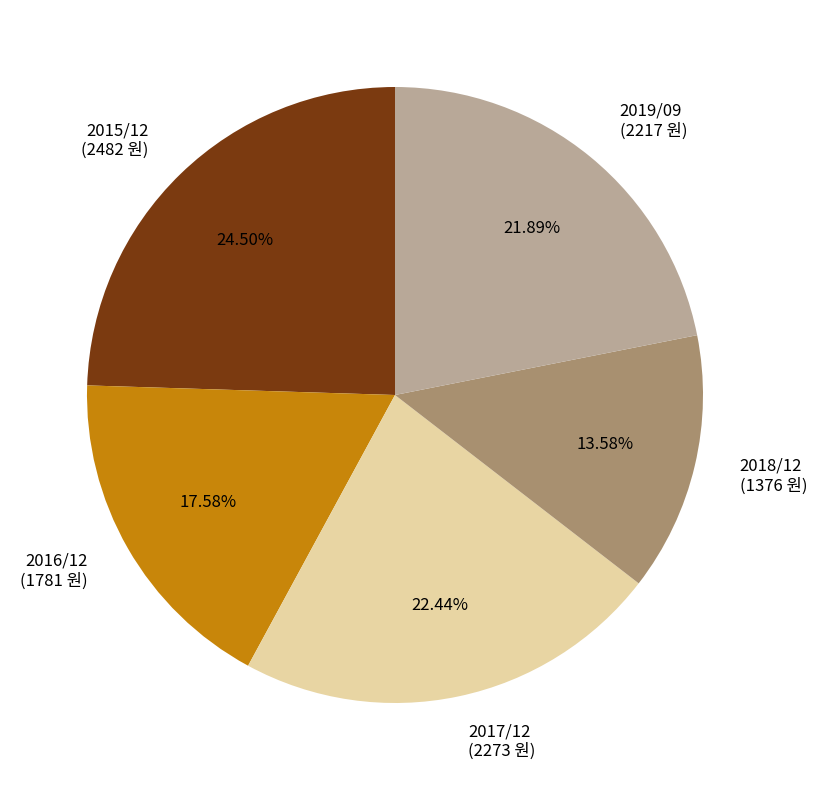

Is there any slice that represents more than half of the pie?

No